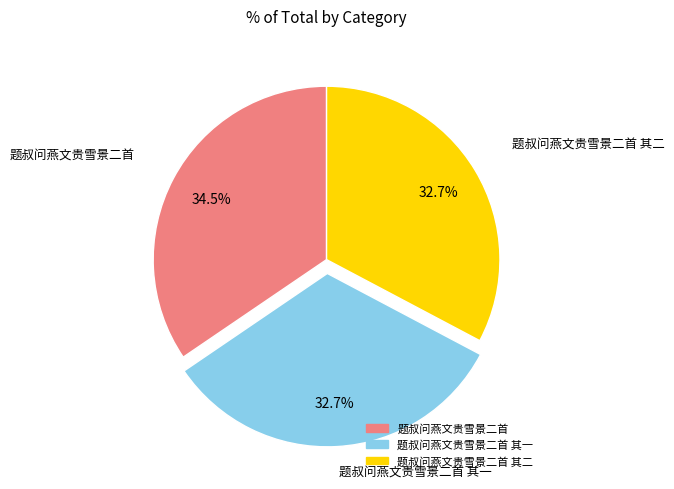

Is there a majority slice in this chart?

No